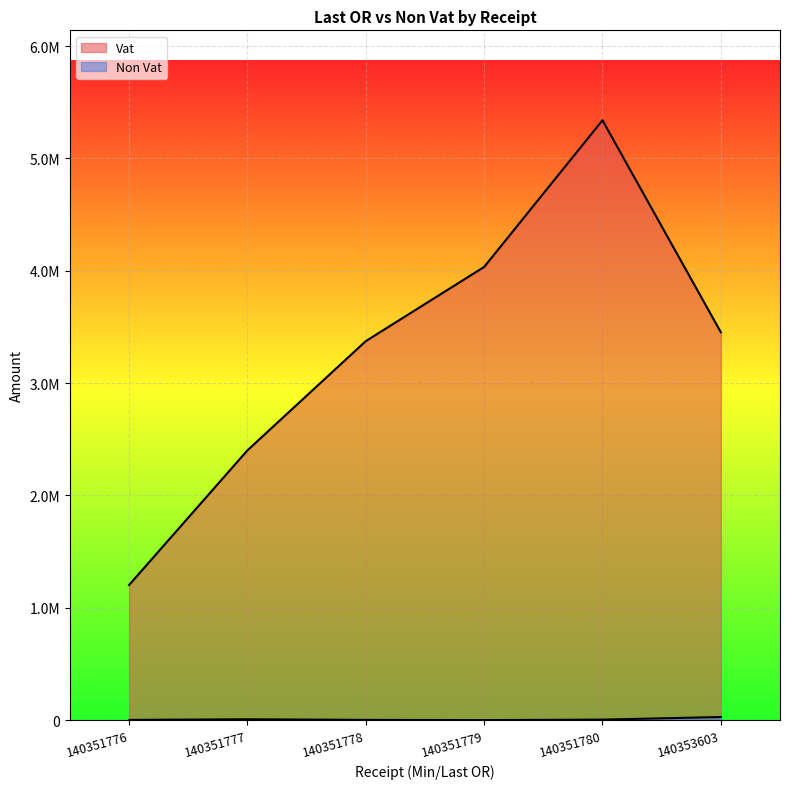

What is the minimum value for Vat?

1202756.7